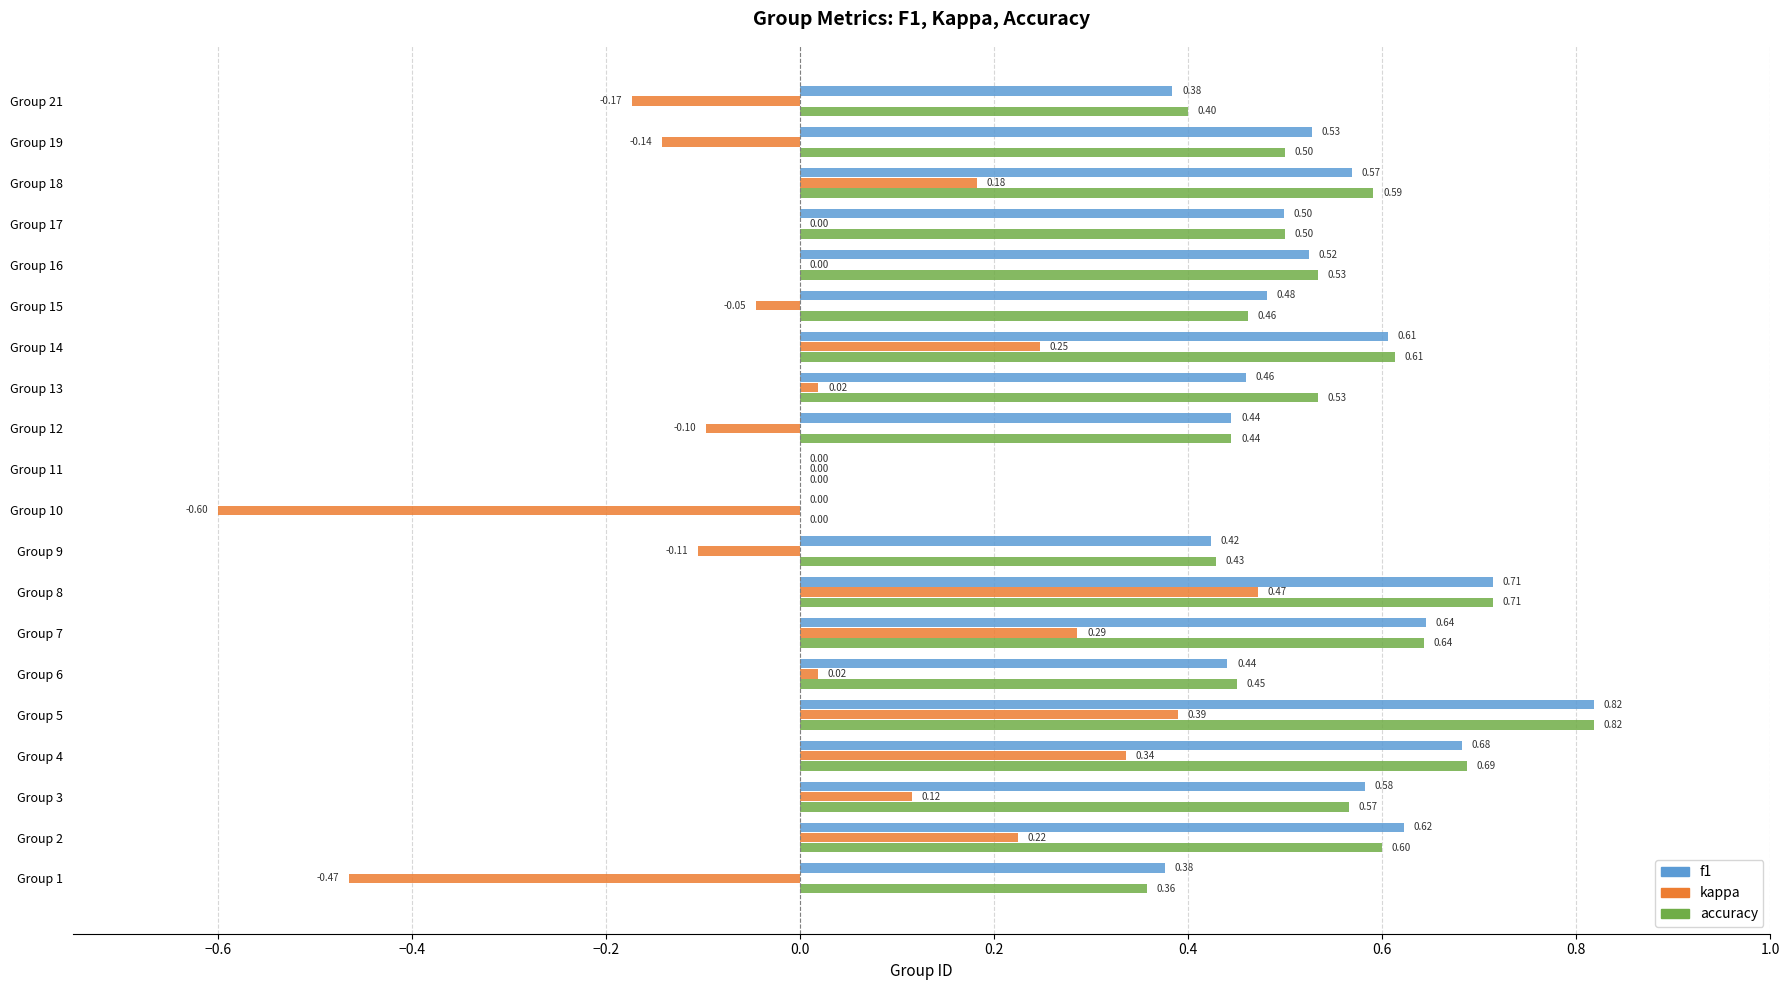

Between Group 7 and Group 17, which series saw the biggest shift?

kappa